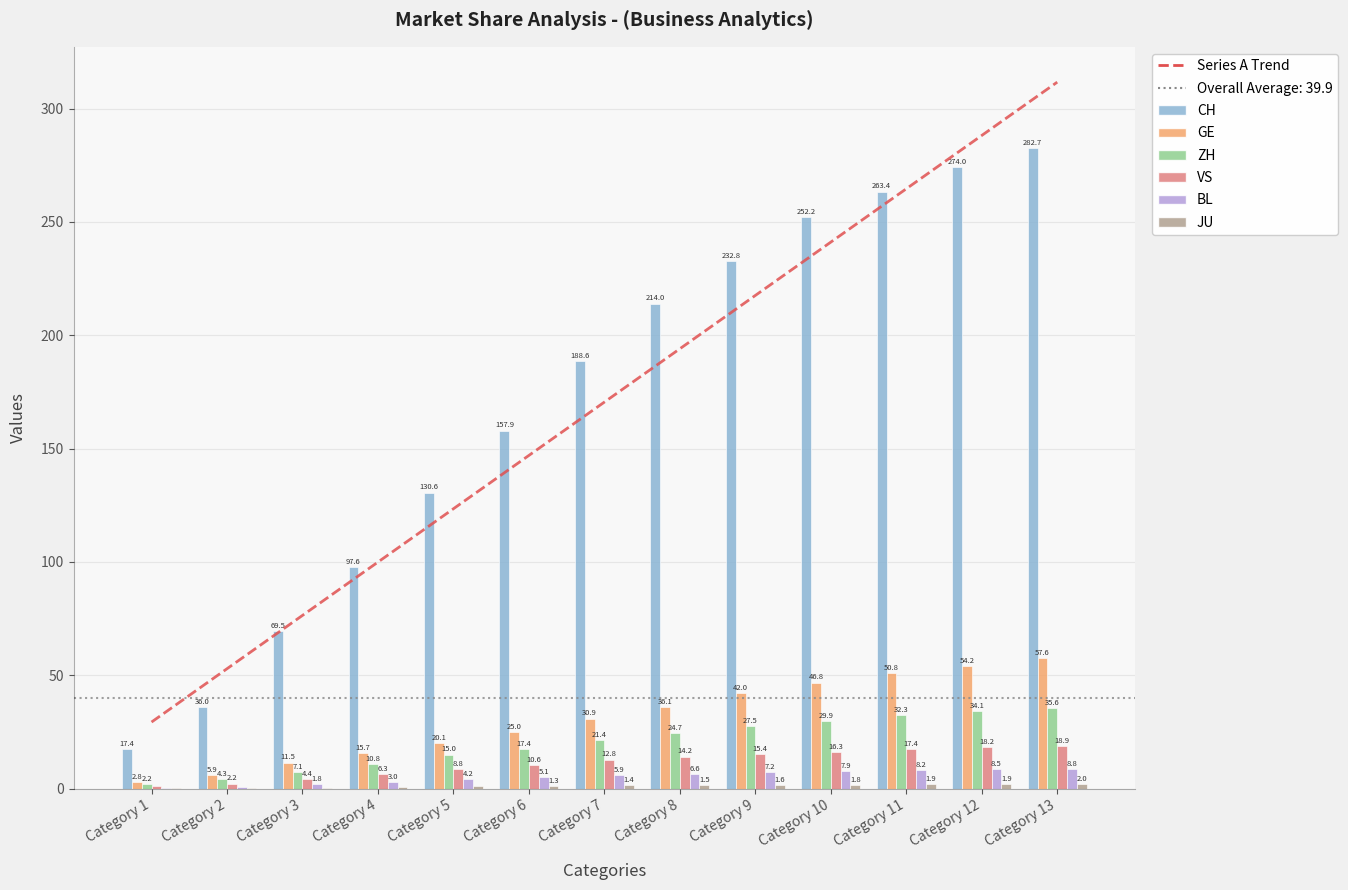

At how many categories does at least one series exceed 199?

6